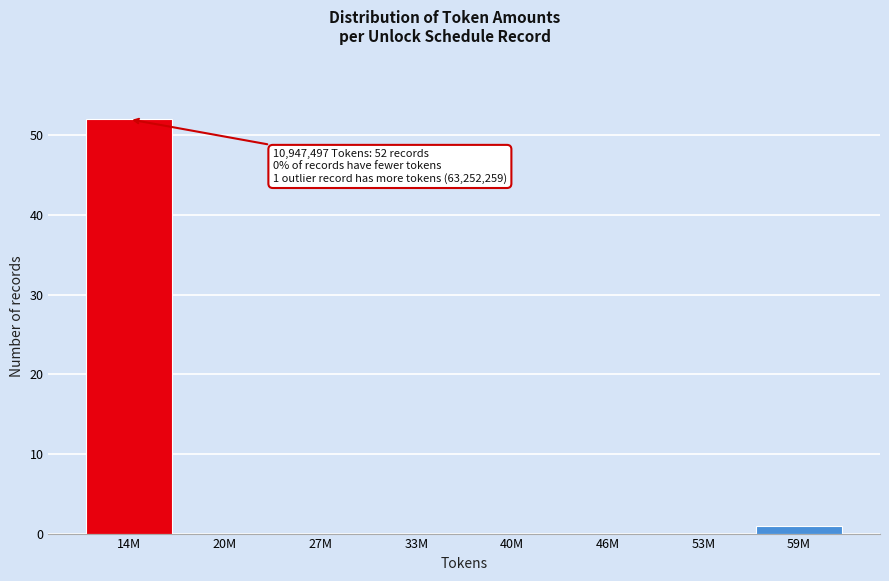

Reading right to left, list all the values displayed in this chart.

59M=1	53M=0	46M=0	40M=0	33M=0	27M=0	20M=0	14M=52